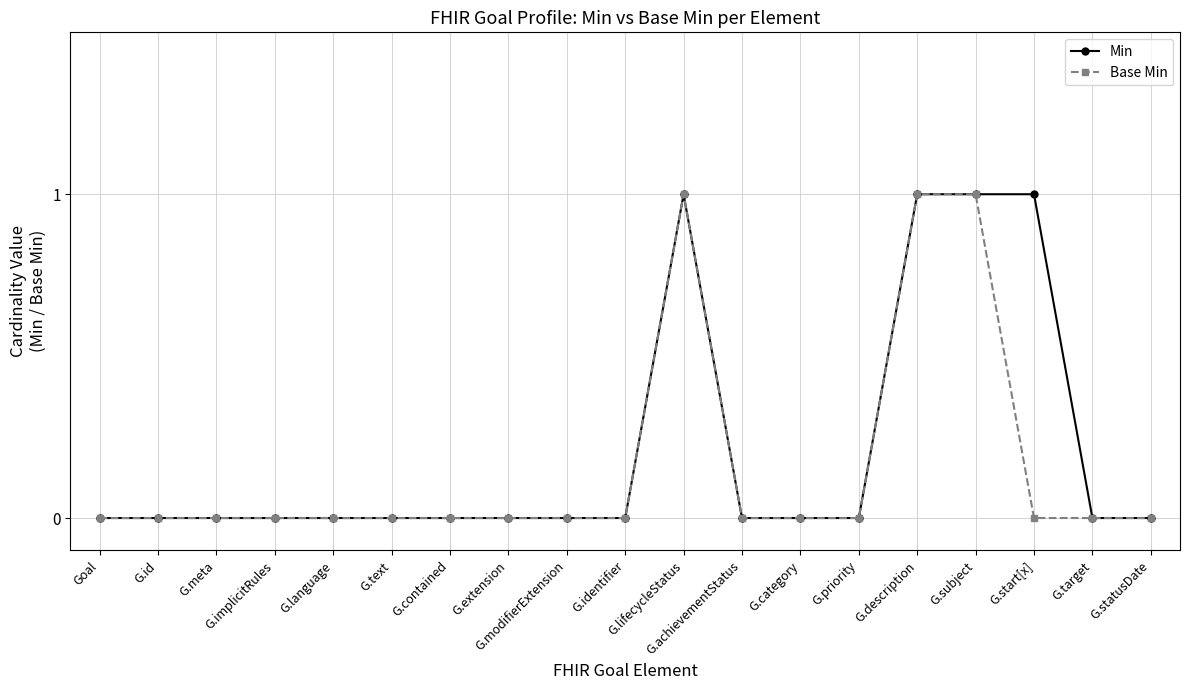

How many data points does each series have?

19